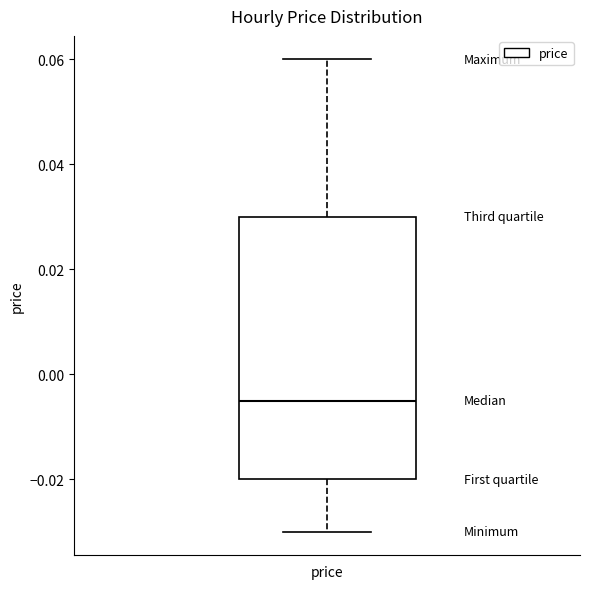

Where does the upper whisker of the box for price end on the y-axis? The values are not printed on the chart, so give them approximately, as read against the axis.

0.060